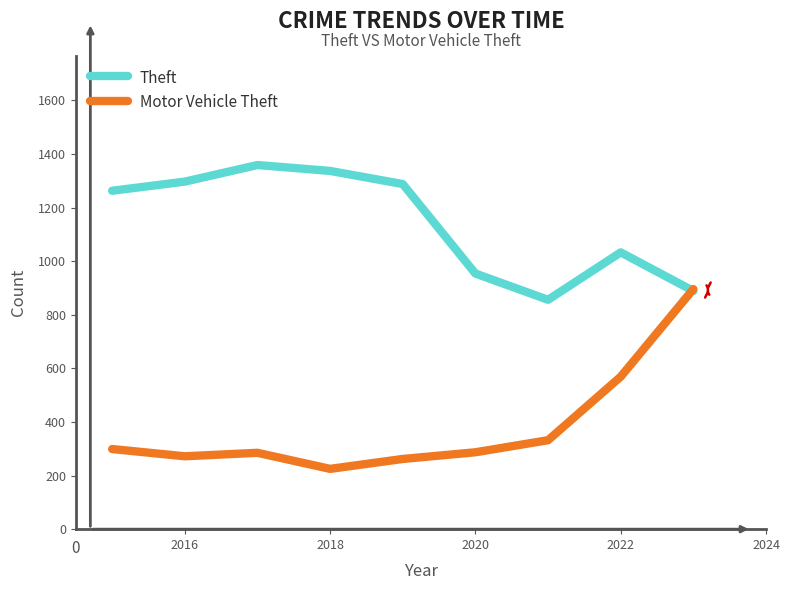

Which series has the largest range (max minus min)?

Motor Vehicle Theft